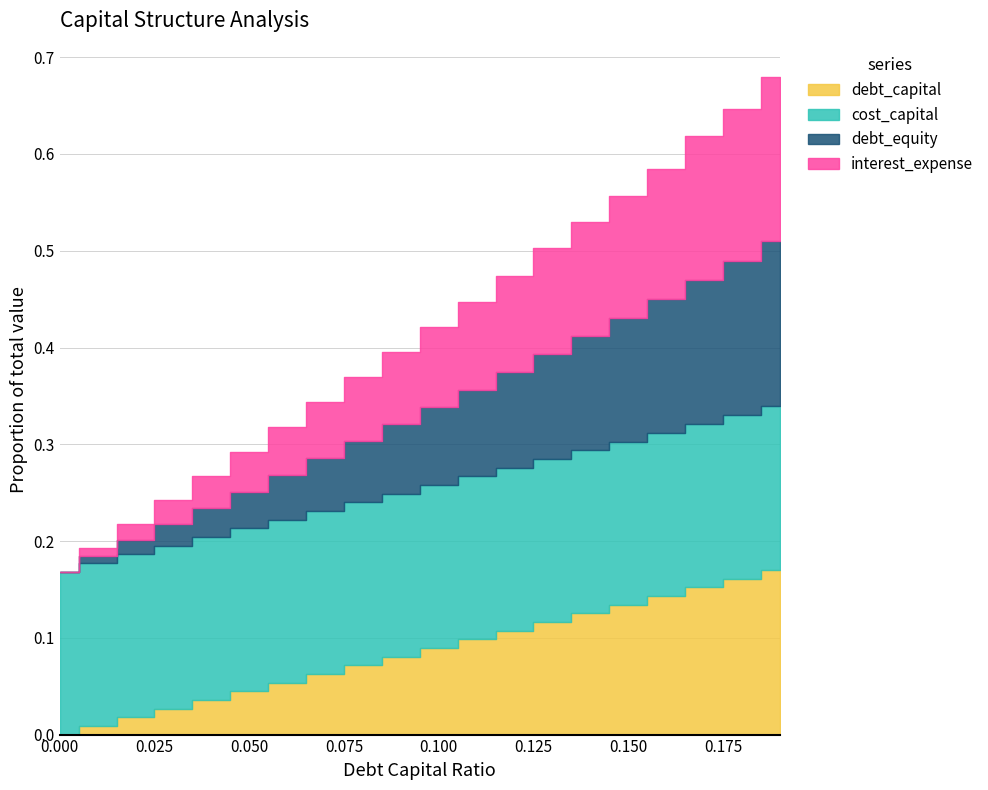

Does the chart display data point markers on the line(s)?

No